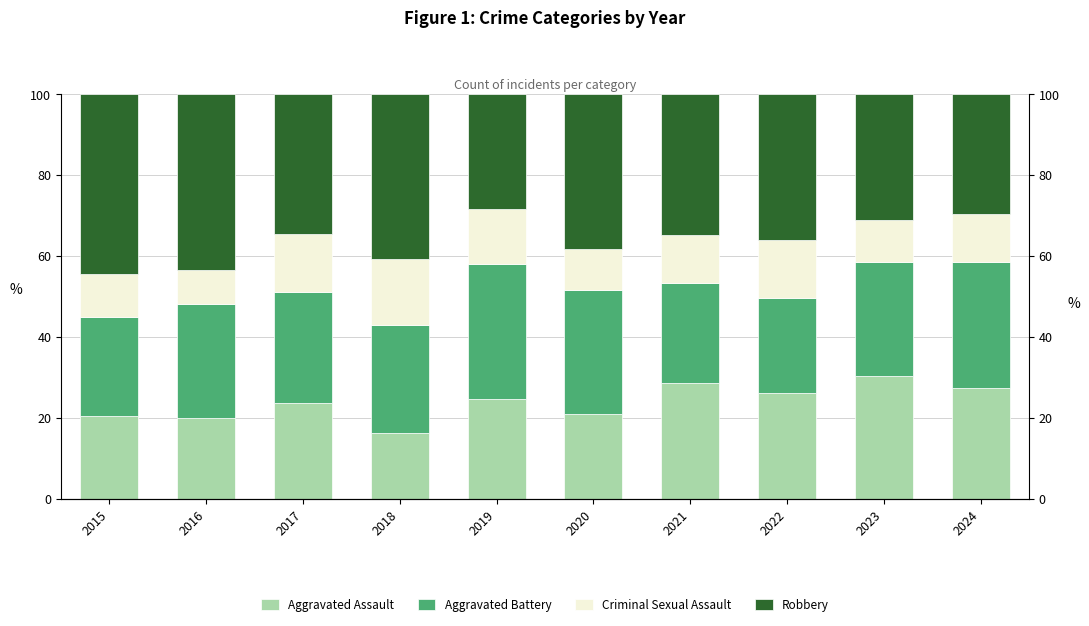

Rank the series at 2024 from lowest to highest value.

Criminal Sexual Assault, Aggravated Assault, Robbery, Aggravated Battery